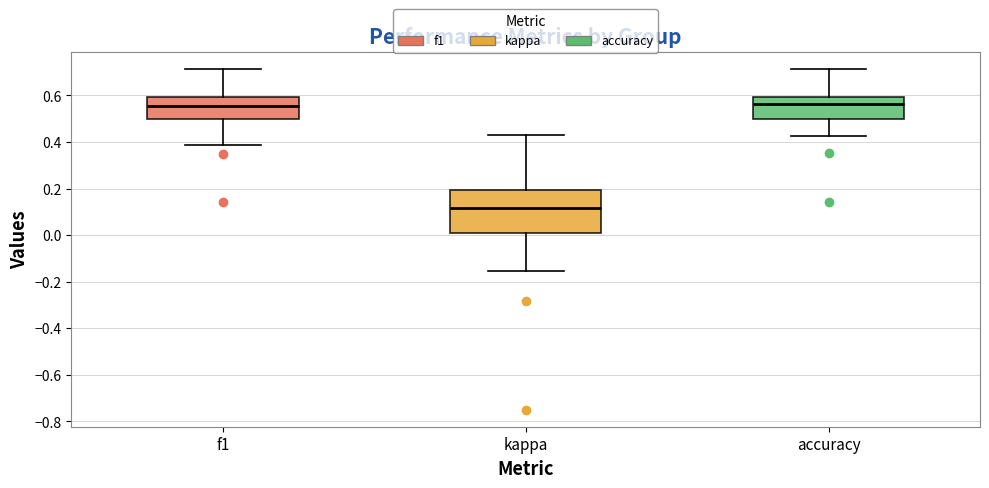

Which box is the tallest, from its lower edge to its upper edge?

kappa